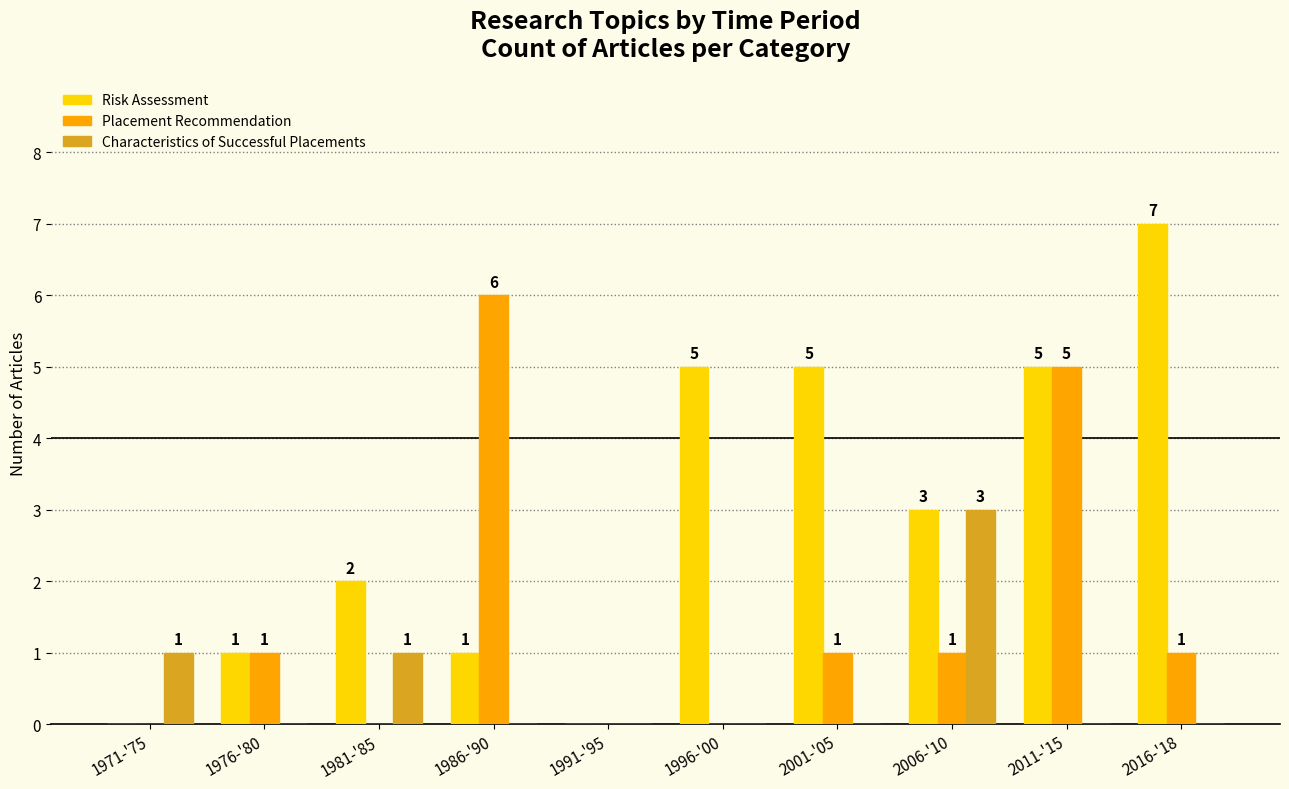

At which category is the sum across all series the highest?

2011-'15